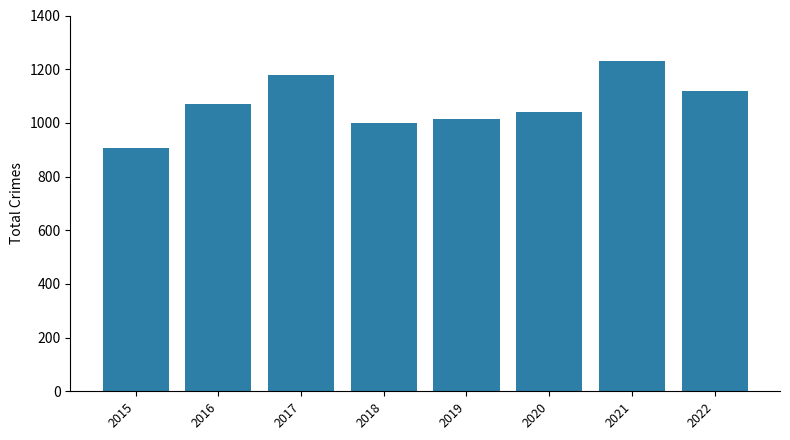

Count the number of categories in the chart.

8